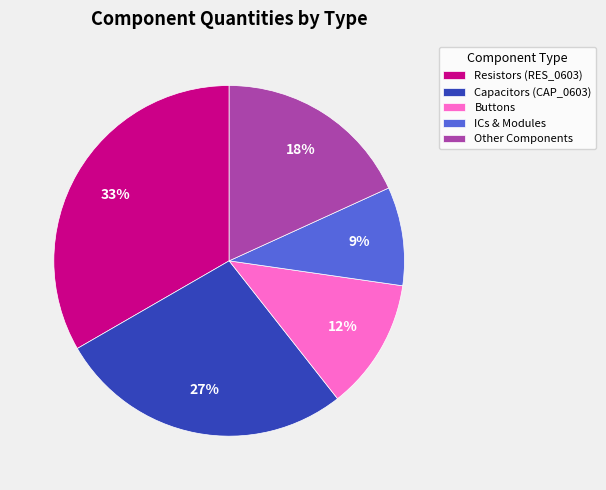

Do Buttons and ICs & Modules together represent more than half of the pie?

No